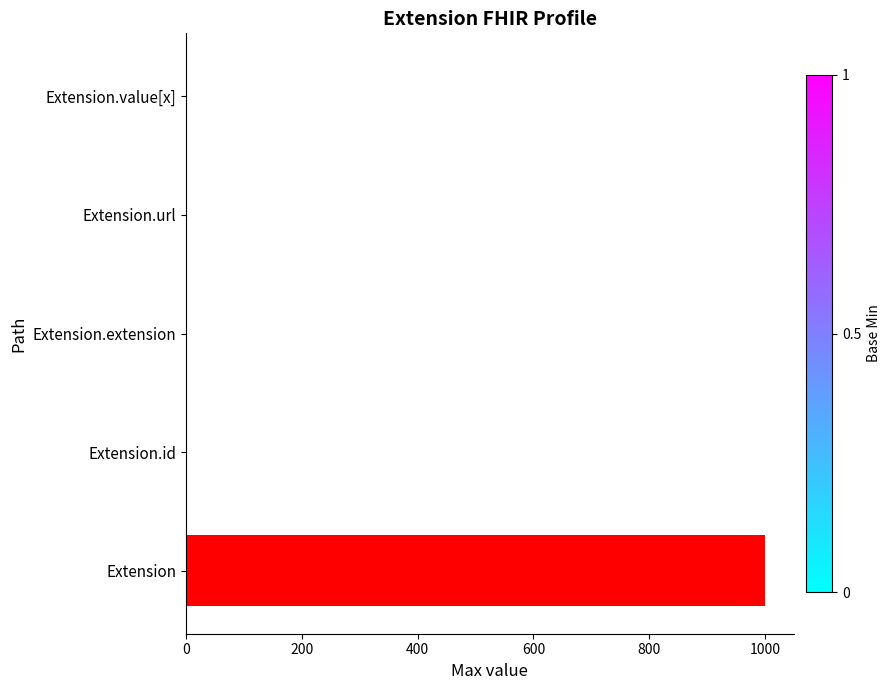

At which category does the chart reach its peak across all series?

Extension